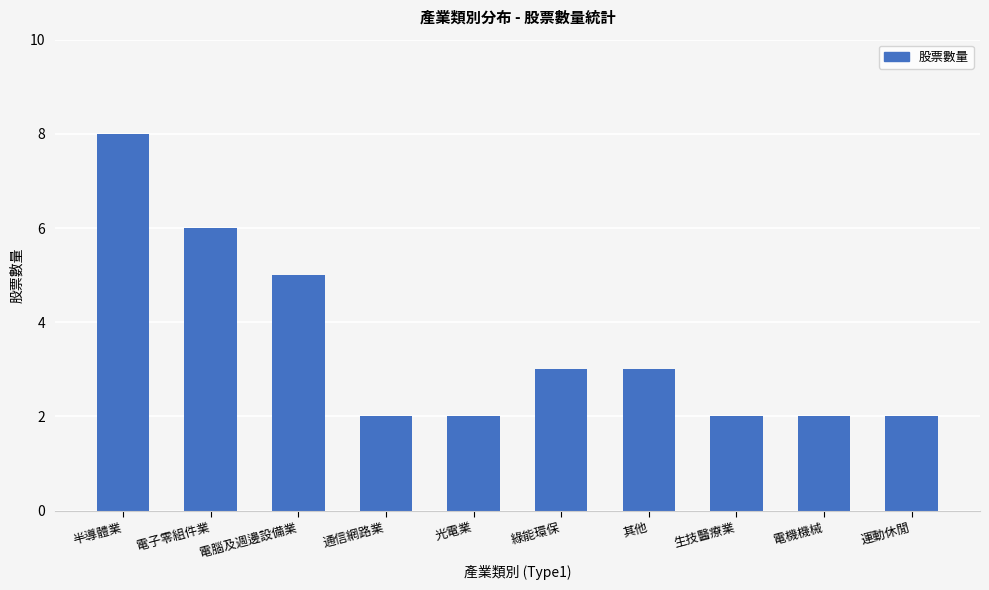

The value at 電機機械 is 2. True or false?

True